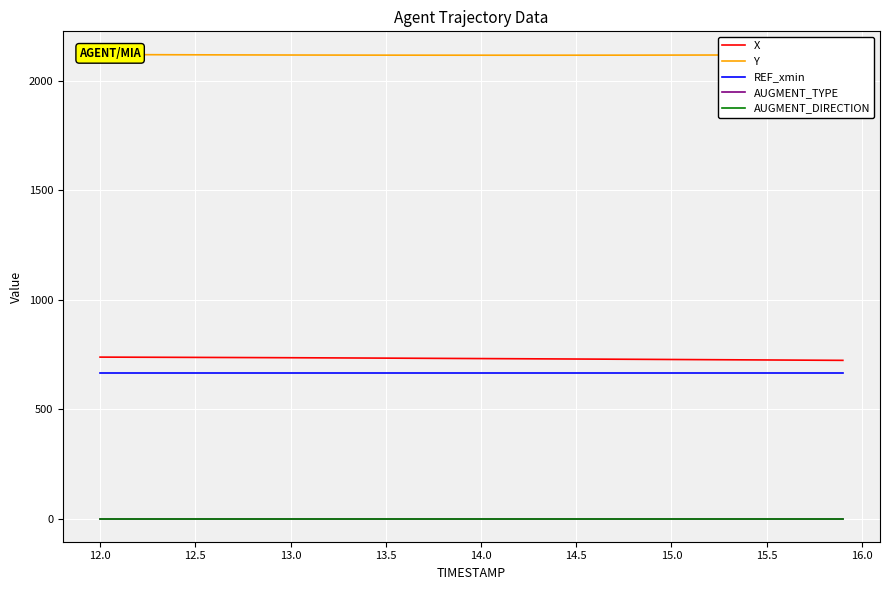

True or false: AUGMENT_DIRECTION has more than 1 points higher than both neighbors.

False